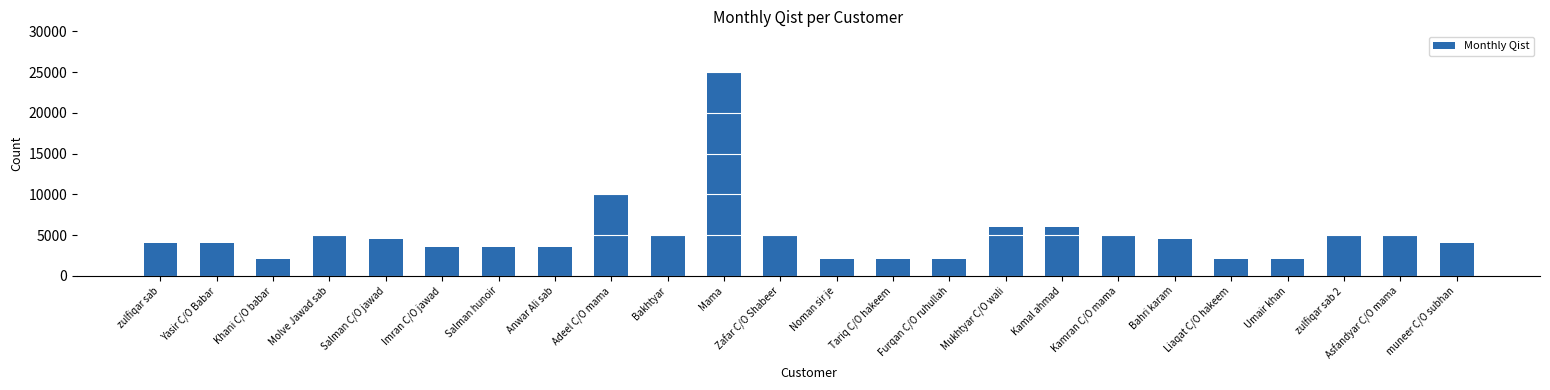

What is the label of the 23rd bar from the right?

Yasir C/O Babar